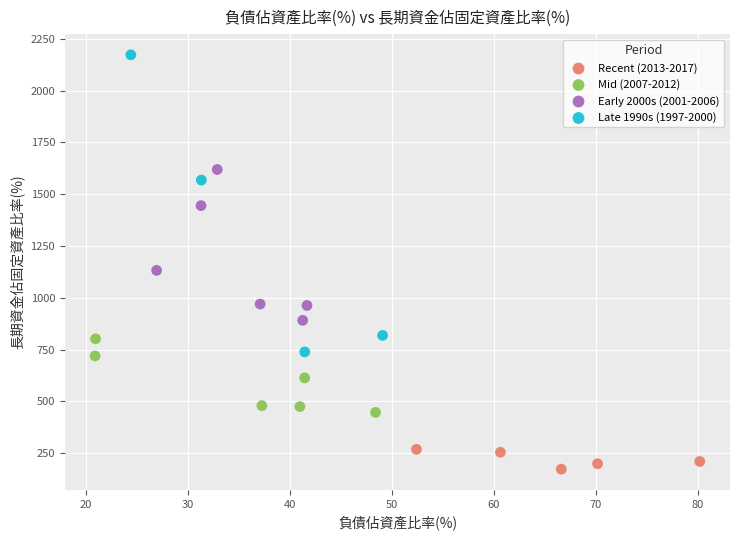

Which series reaches the maximum Y coordinate?

Late 1990s (1997-2000)